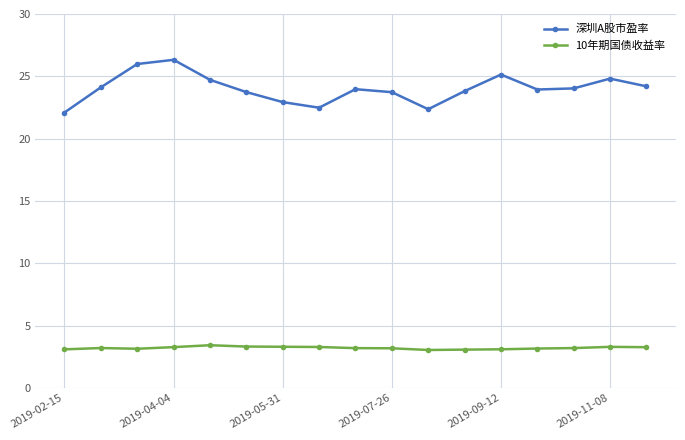

True or false: 10年期国债收益率 and 深圳A股市盈率 cross at least once.

False